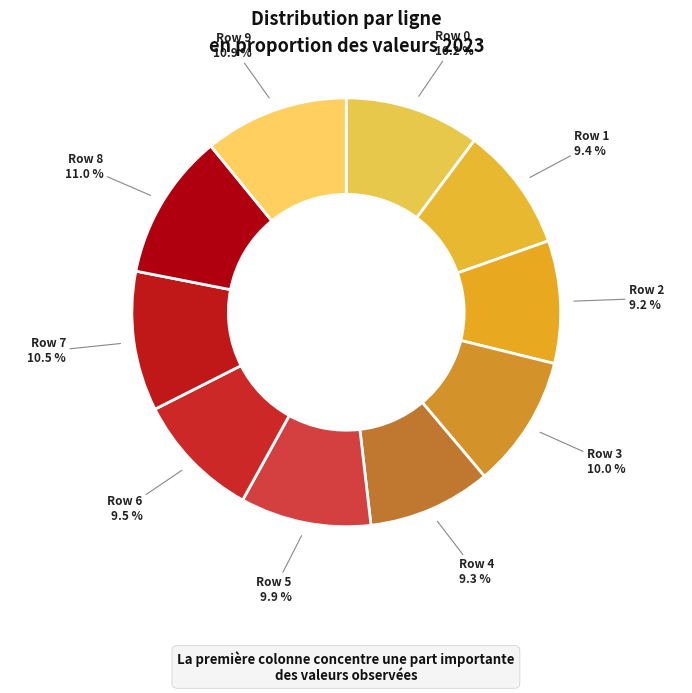

Count the number of slices in the pie.

10